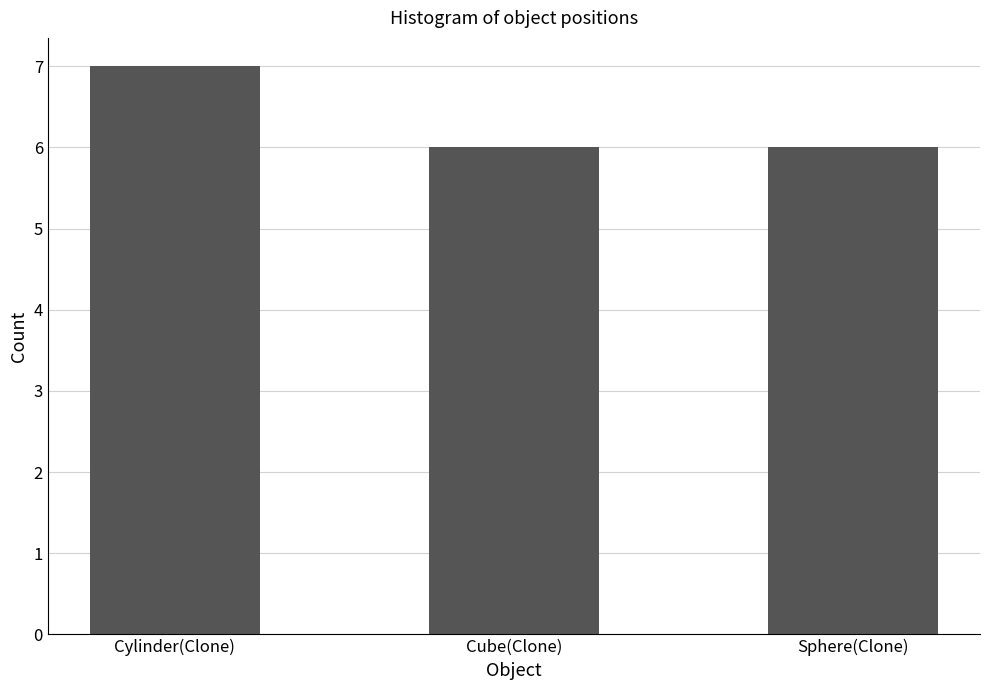

How many bars are there in total?

3